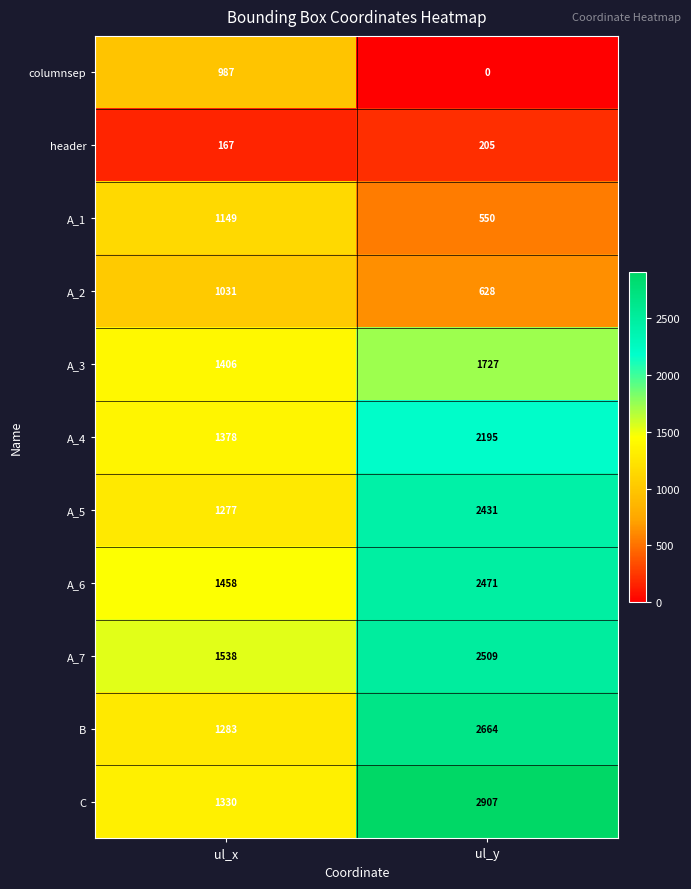

List the series in order of their peak value, highest first.

C, B, A_7, A_6, A_5, A_4, A_3, A_1, A_2, columnsep, header